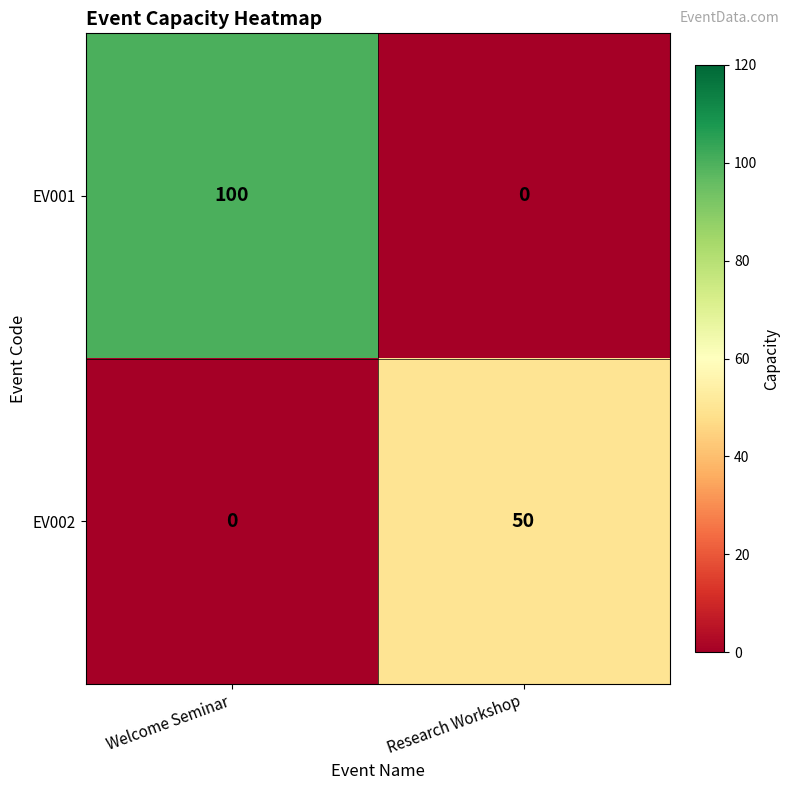

Reading left to right, extract all data points from this chart.

EV001: Welcome Seminar=100	Research Workshop=0
EV002: Welcome Seminar=0	Research Workshop=50